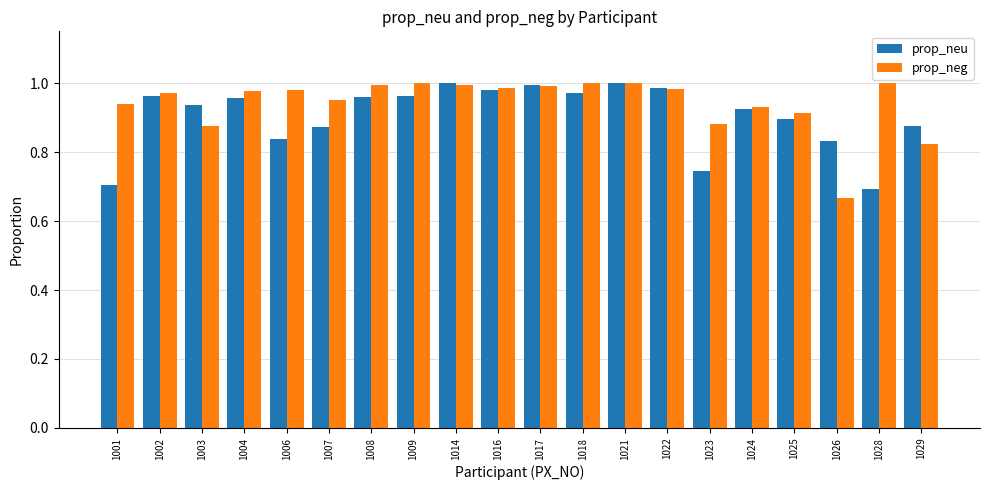

At how many categories does at least one series exceed 0?

20